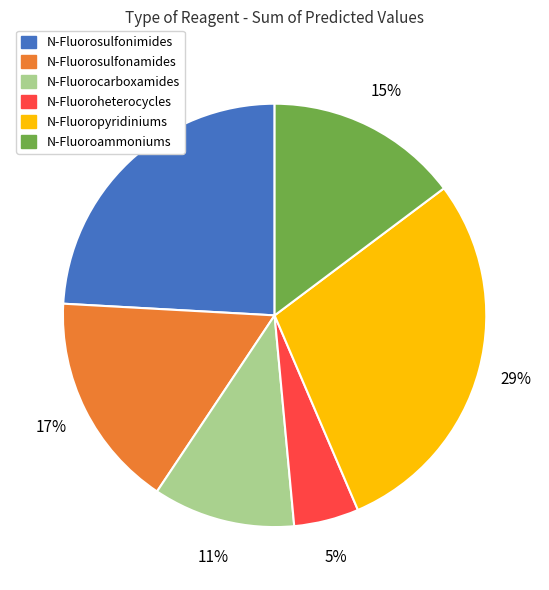

What percentage is the N-Fluoroheterocycles slice, to the nearest percent?

5%